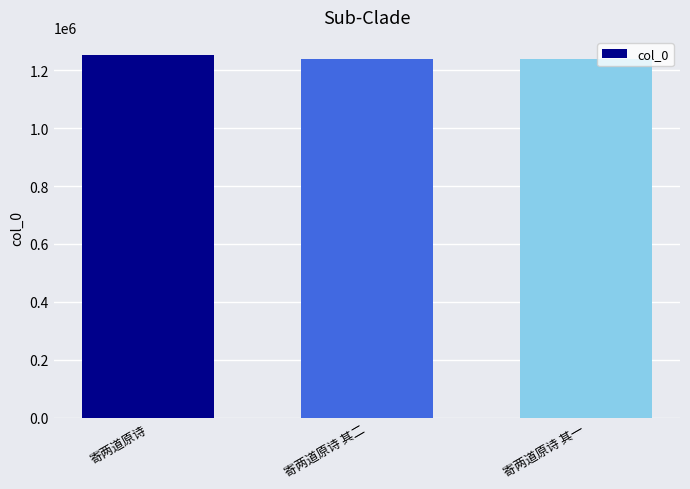

The chart shows a value of 1238595 at 寄两道原诗 其一. True or false?

True